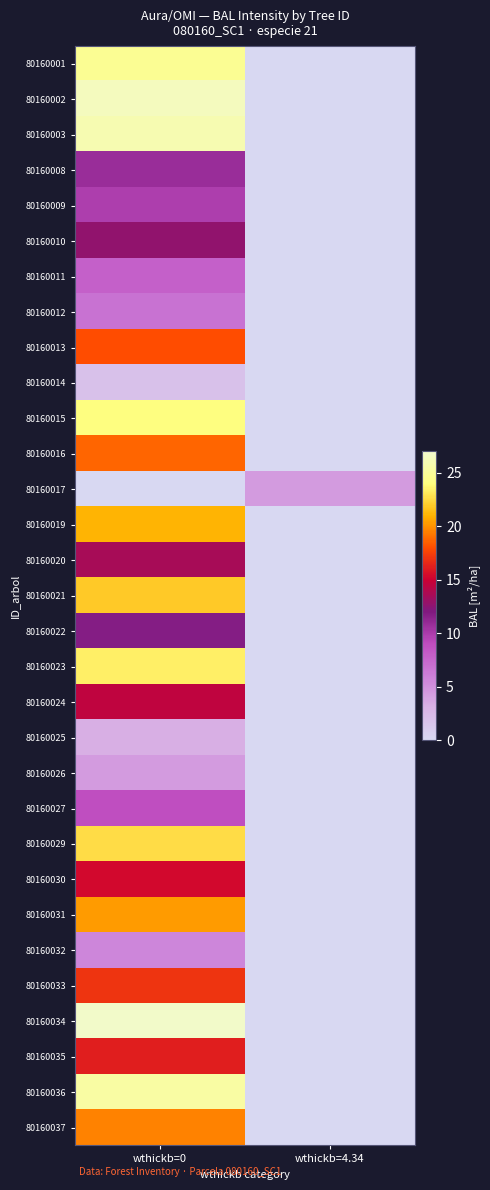

Which label corresponds to the largest value in the chart?

wthickb=0